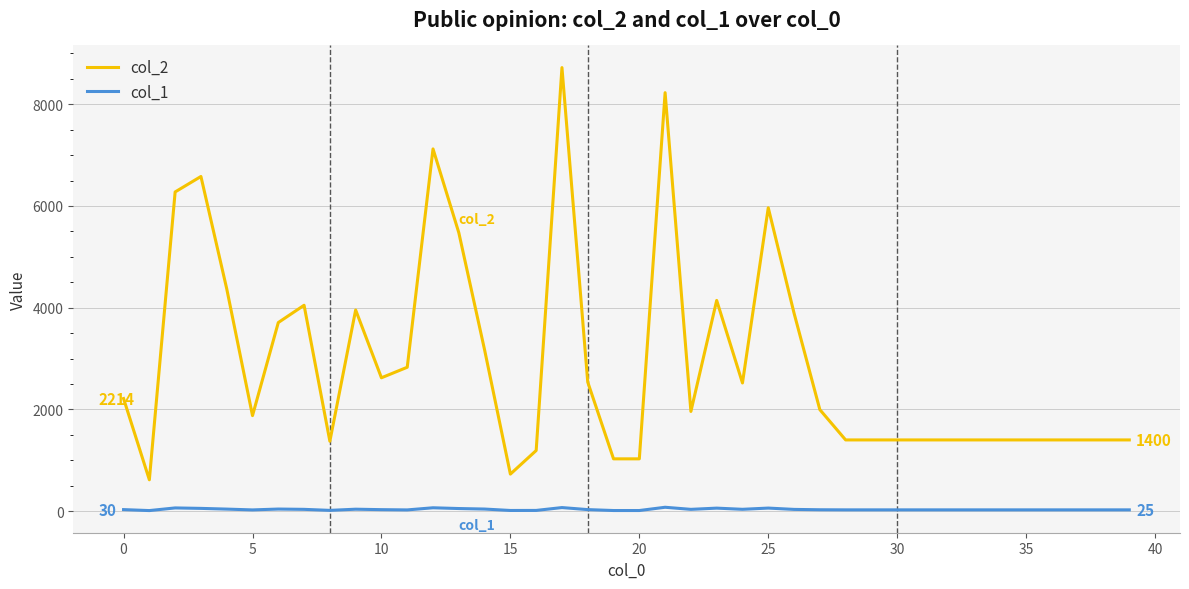

At how many categories does at least one series exceed 8638?

1